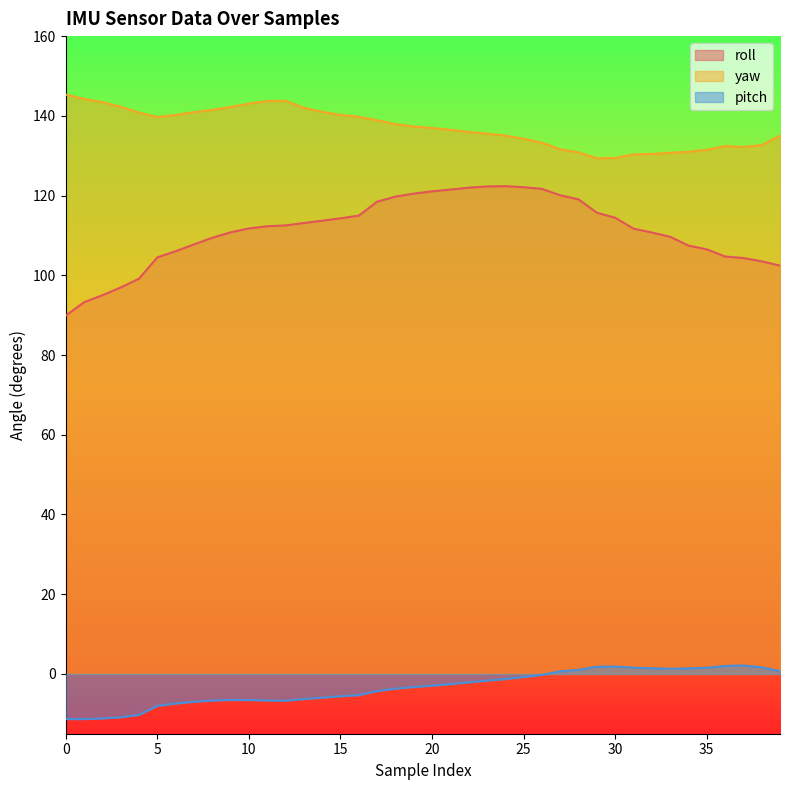

What is the difference between the pitch values at 8 and 9?

0.1